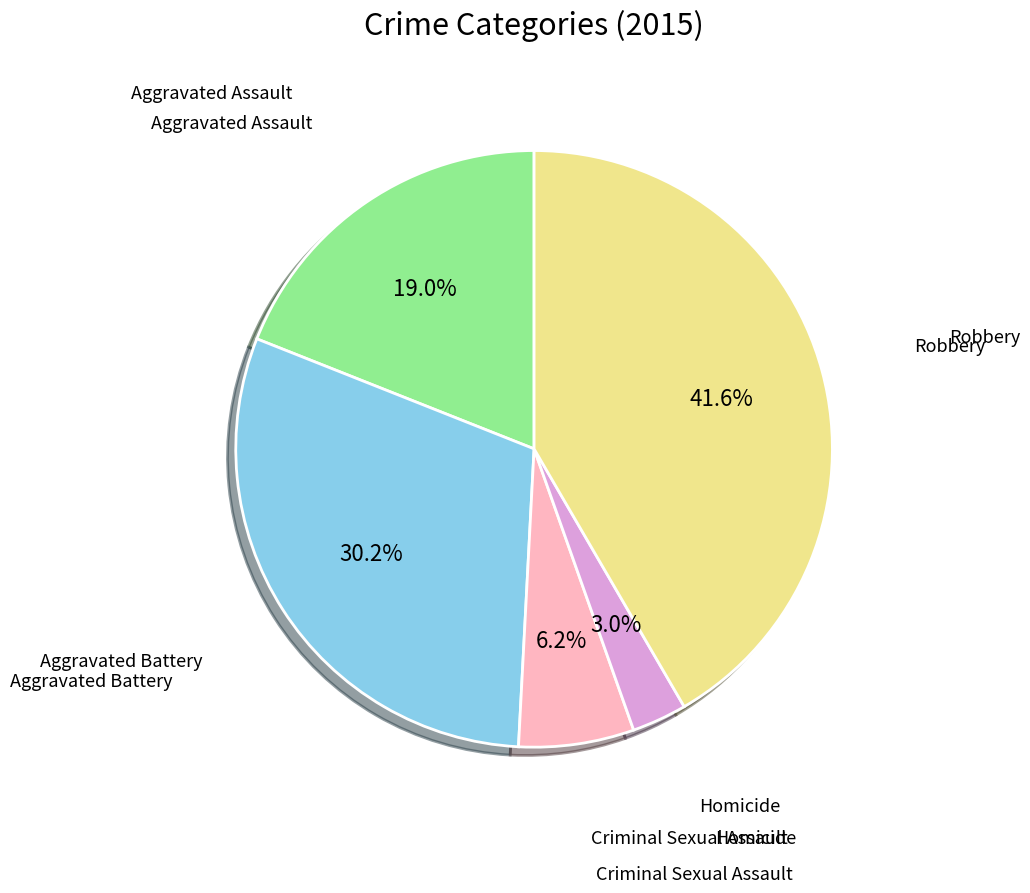

Does any single category account for the majority?

No